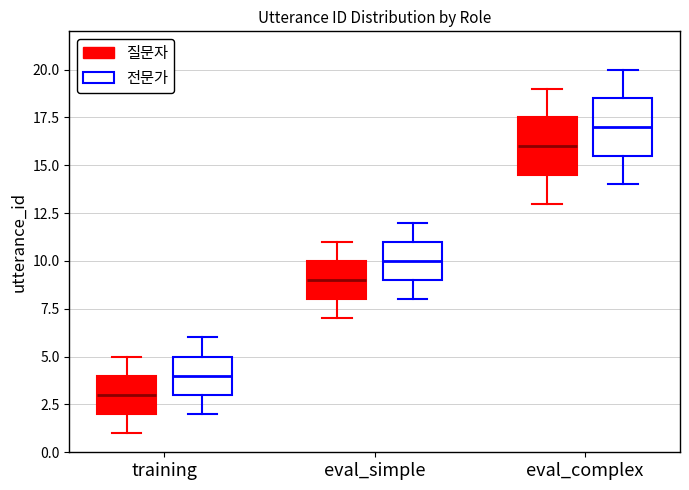

Where does the median line of the box for eval_complex (질문자) sit on the y-axis? The values are not printed on the chart, so give them approximately, as read against the axis.

16.0